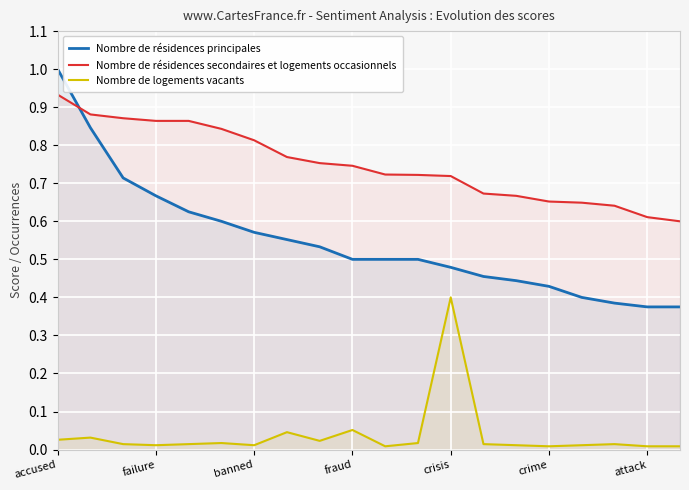

True or false: Nombre de résidences secondaires et logements occasionnels has a value of 0.4 at 13.

False